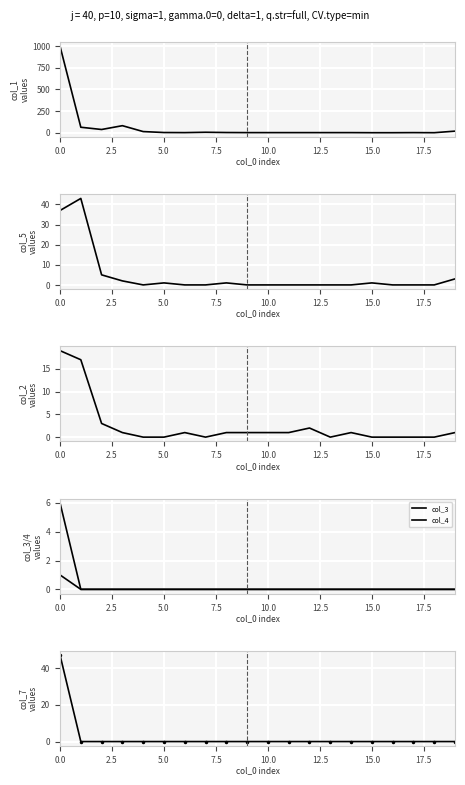

What is the difference between the highest and lowest values at 19?

18